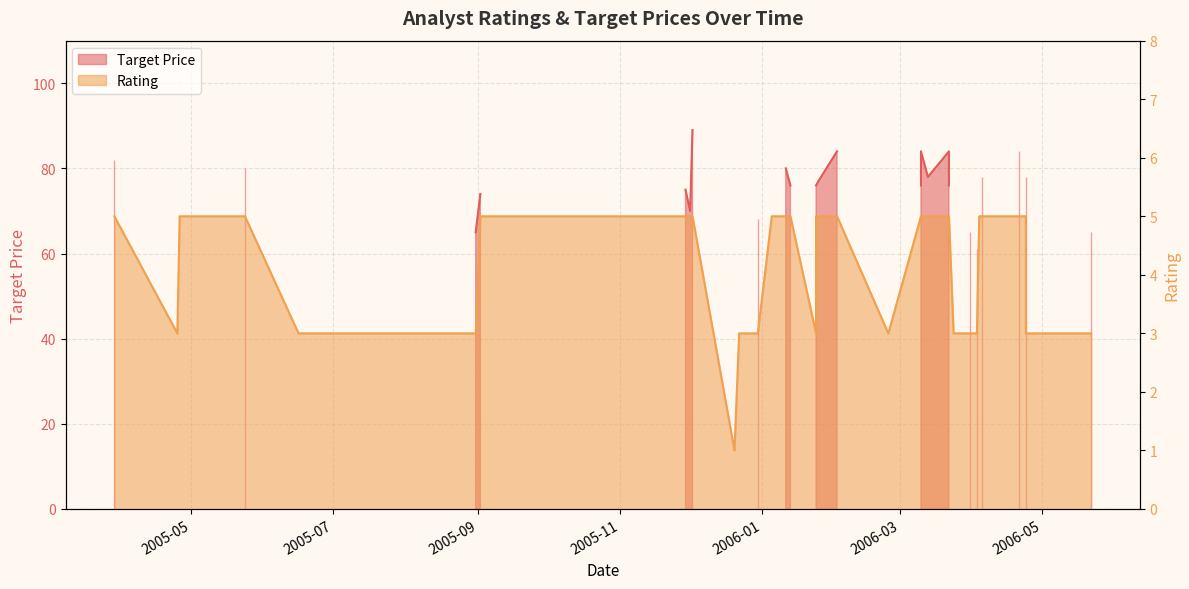

At which category does the data reach its first local valley?

2005-04-25